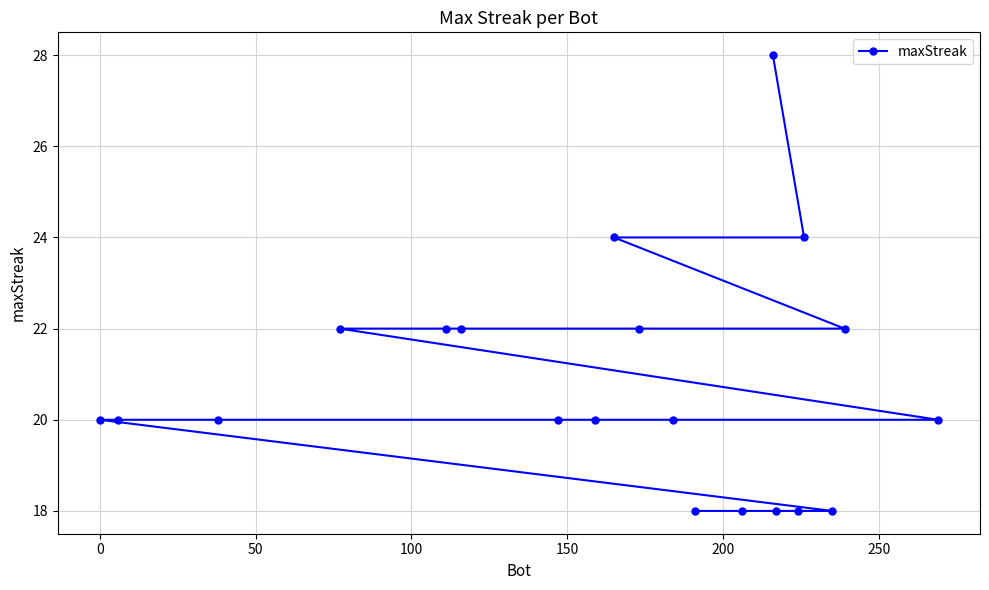

What is the average value?

21